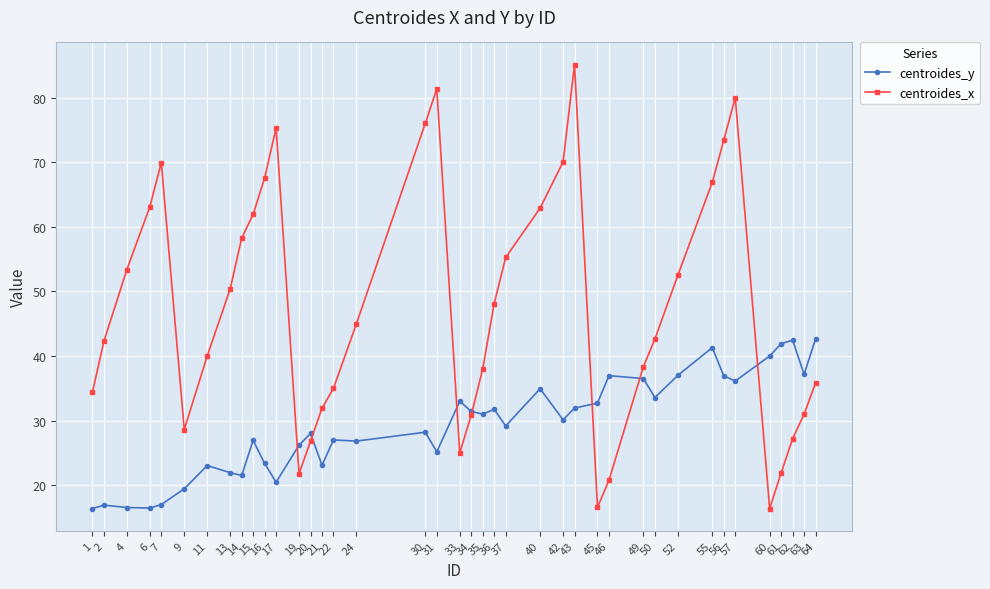

What is the average value of the centroides_y series?

29.3